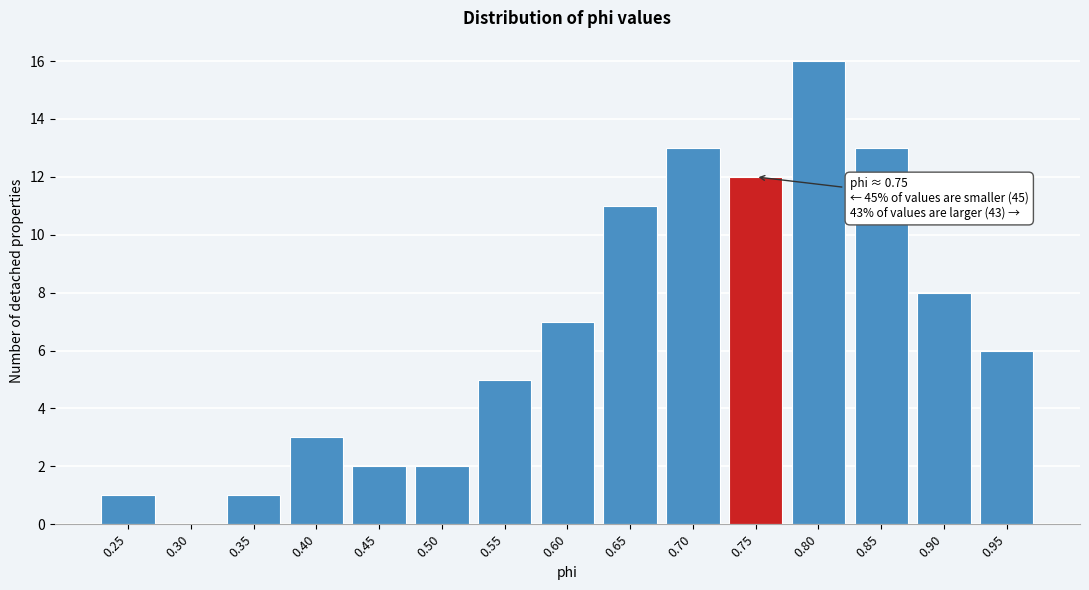

Reading left to right, extract all data points from this chart.

0.25=1	0.30=0	0.35=1	0.40=3	0.45=2	0.50=2	0.55=5	0.60=7	0.65=11	0.70=13	0.75=12	0.80=16	0.85=13	0.90=8	0.95=6